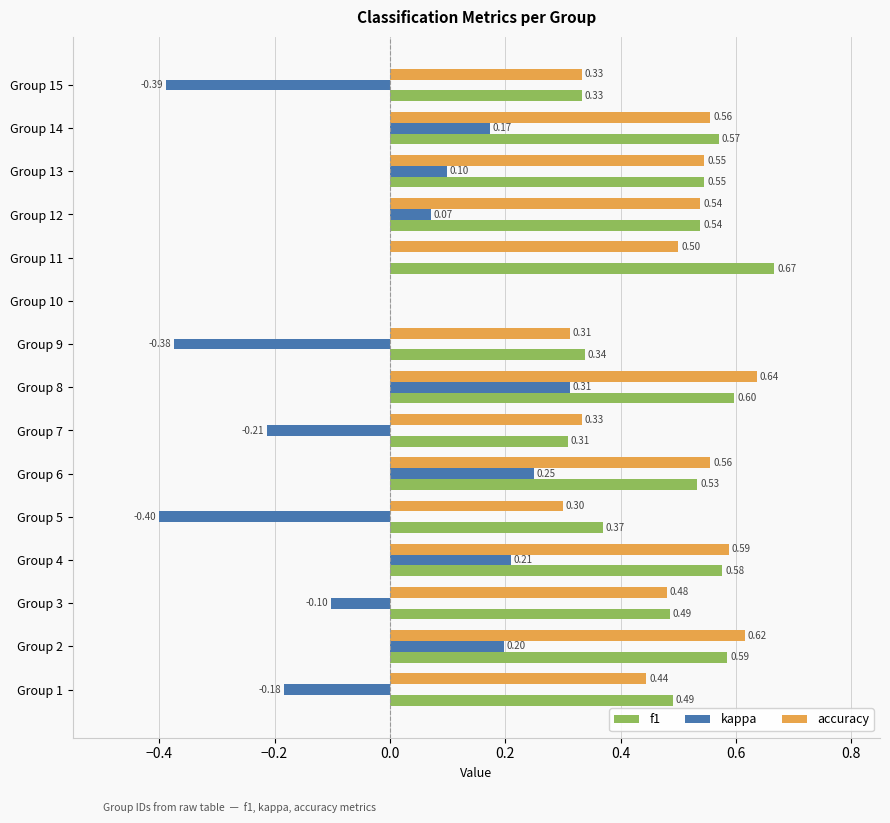

Is the value of f1 at Group 13 greater than the value of kappa at Group 8?

Yes